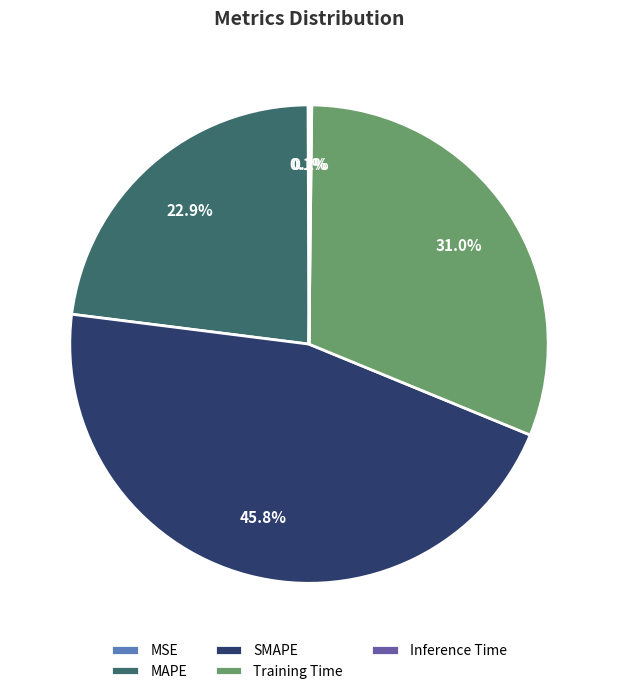

Is there a majority slice in this chart?

No